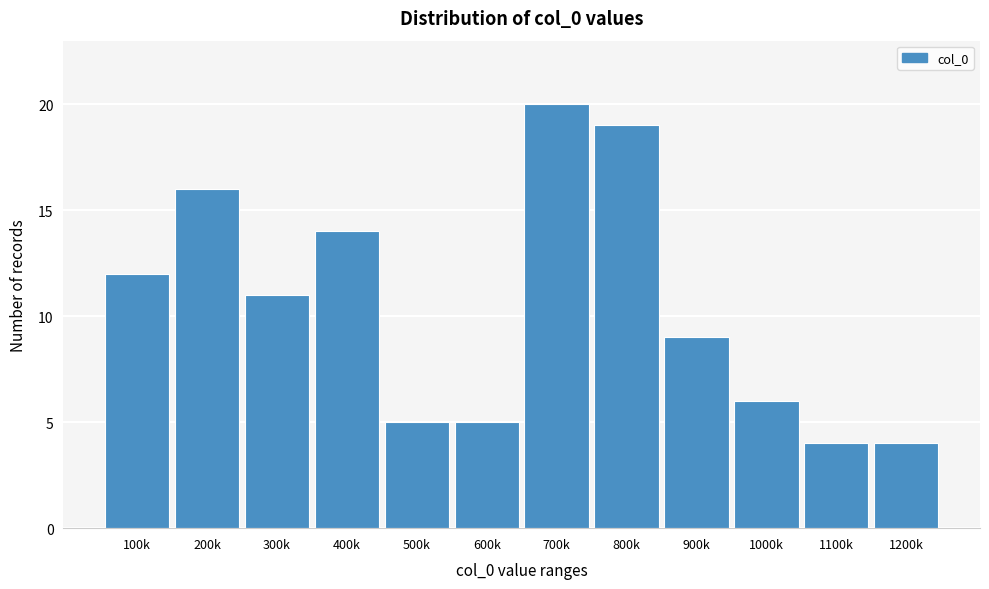

Reading left to right, extract all data points from this chart.

12	16	11	14	5	5	20	19	9	6	4	4